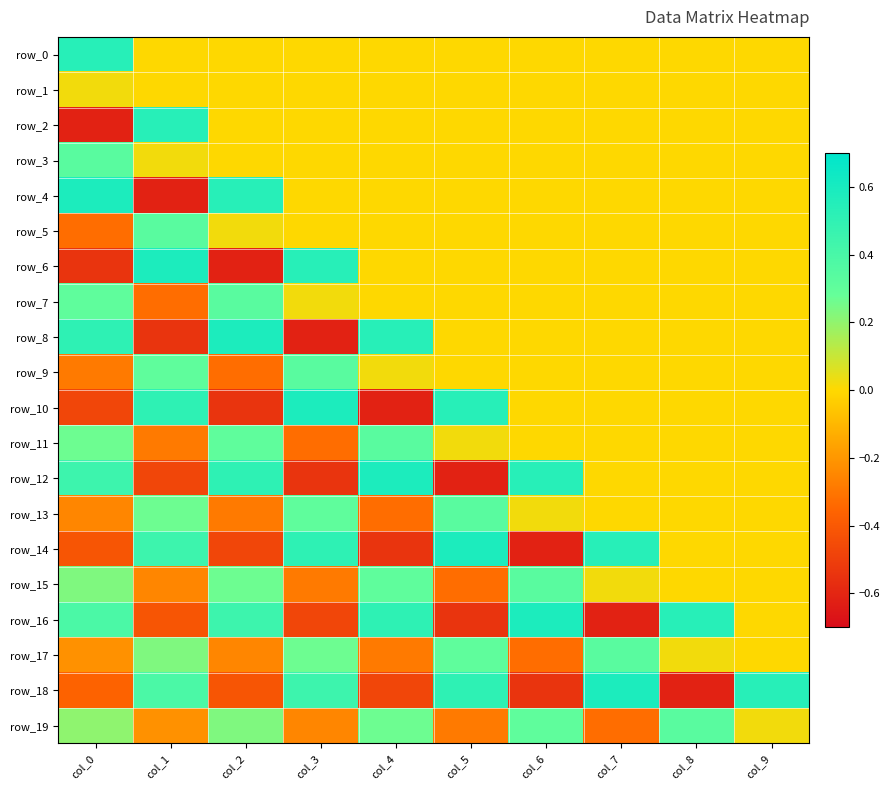

Which series has the largest total across all categories?

row_0